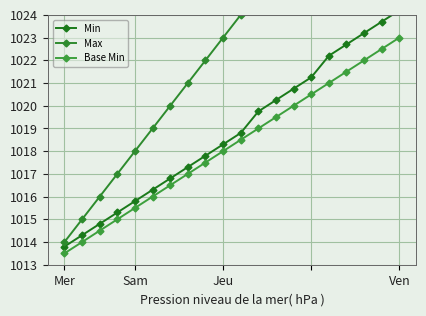

How many lines are shown in the chart?

3